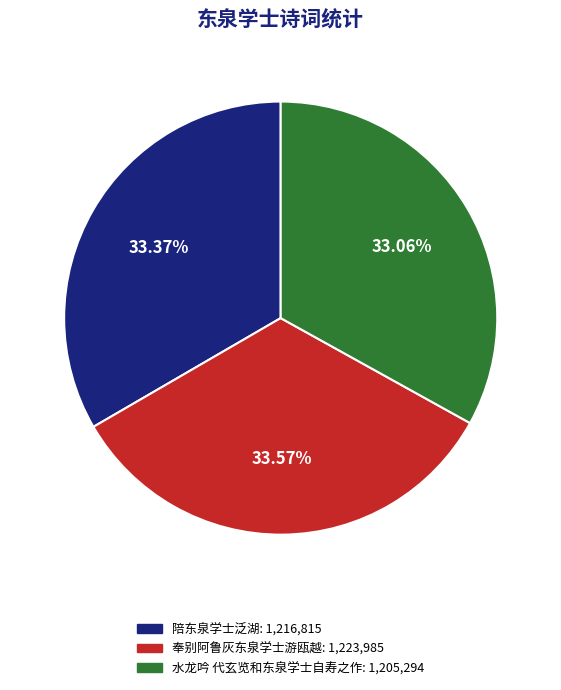

Approximately how many times larger is the value at 水龙吟 代玄览和东泉学士自寿之作 compared to 陪东泉学士泛湖?

1.0